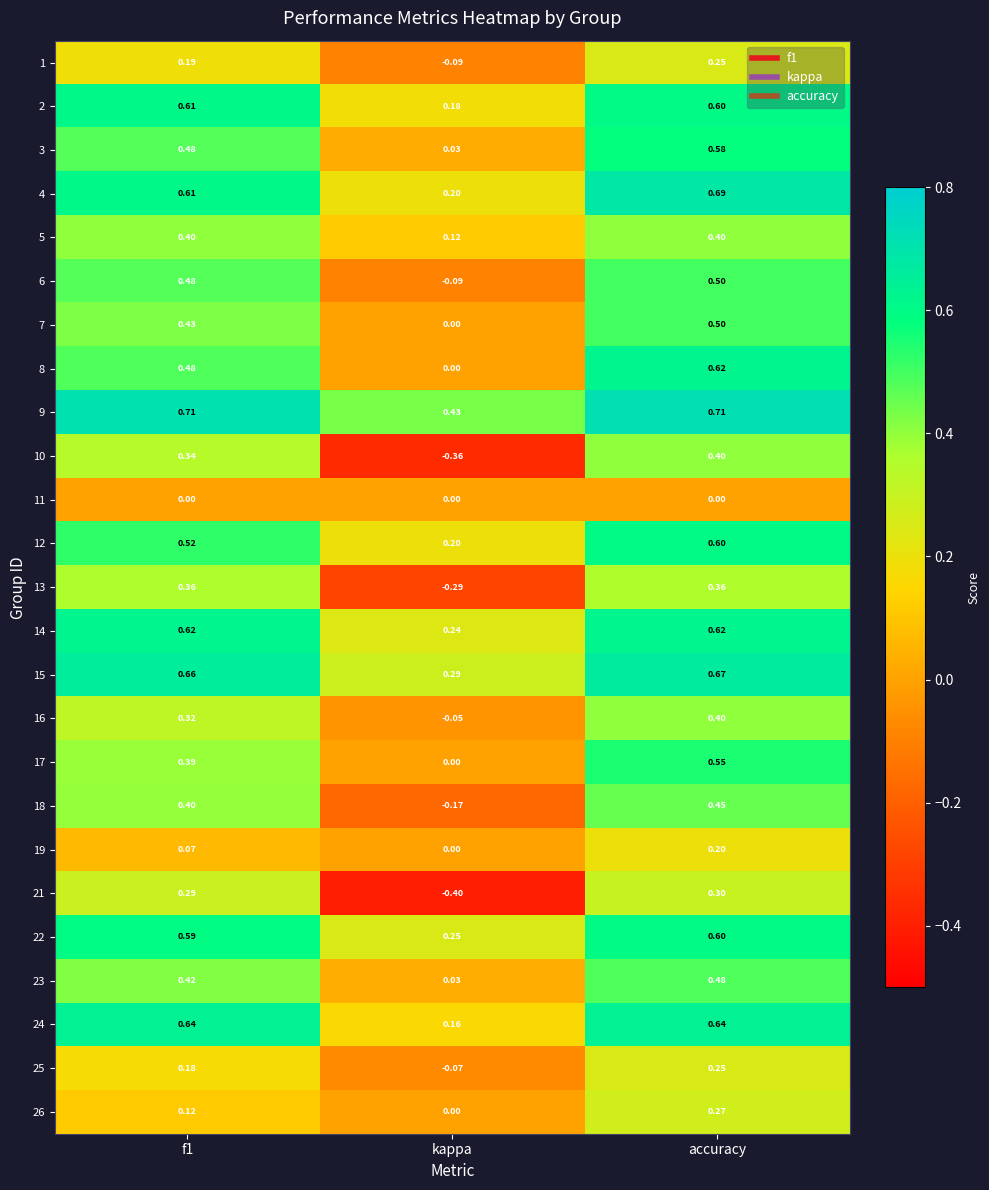

Which category has the lowest value across all series?

kappa